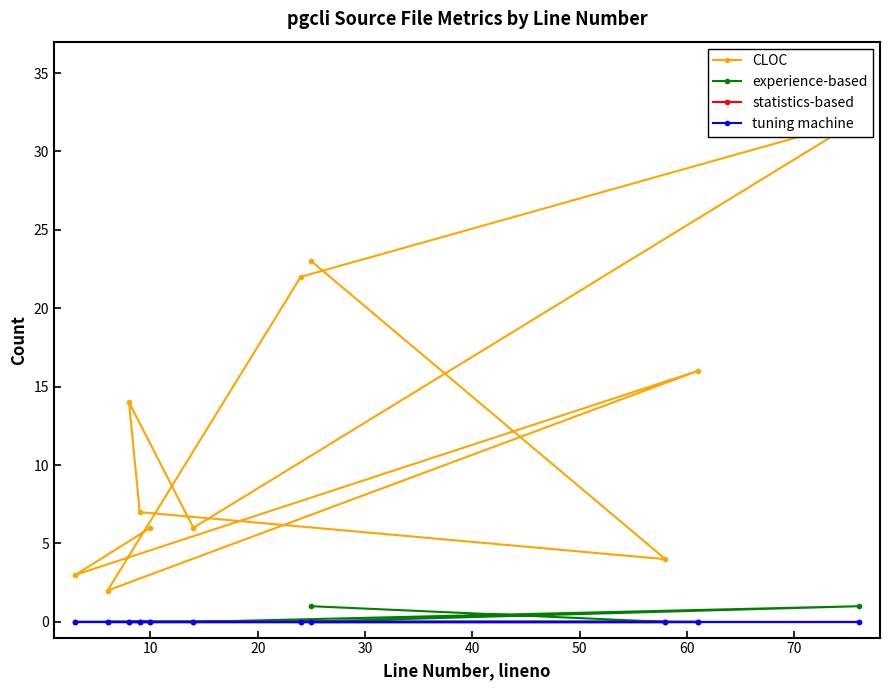

Does the chart have visible grid lines?

No